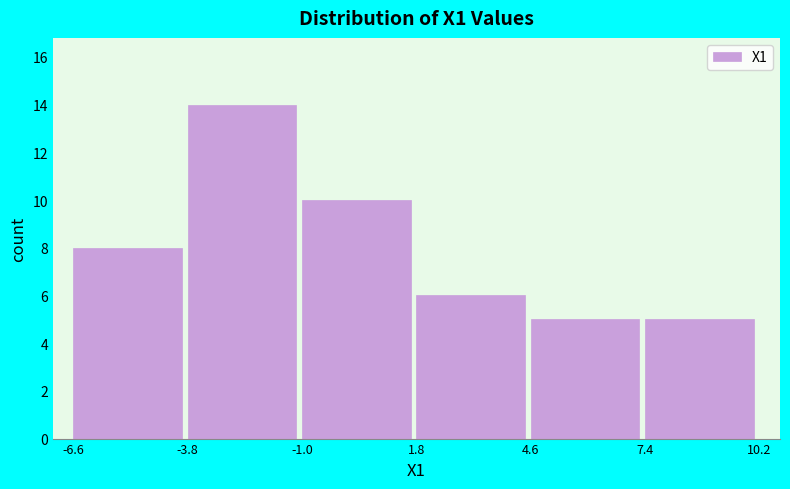

How tall is the bar that spans -3.8 to -1.0 on the x-axis? The values are not printed on the chart, so give them approximately, as read against the axis.

14